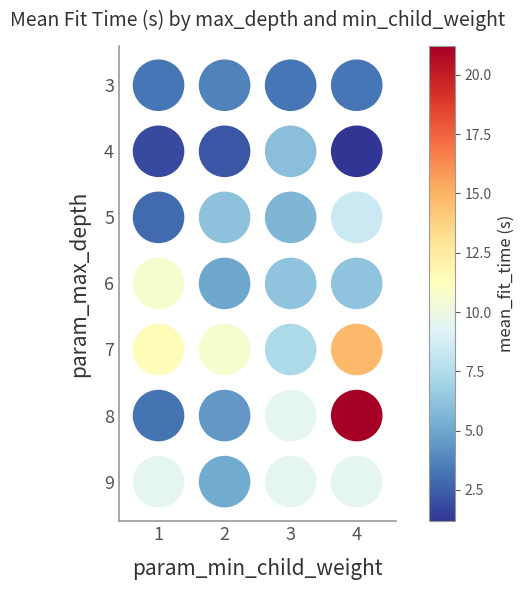

True or false: 3 has a value of 3.3 at 3.

True